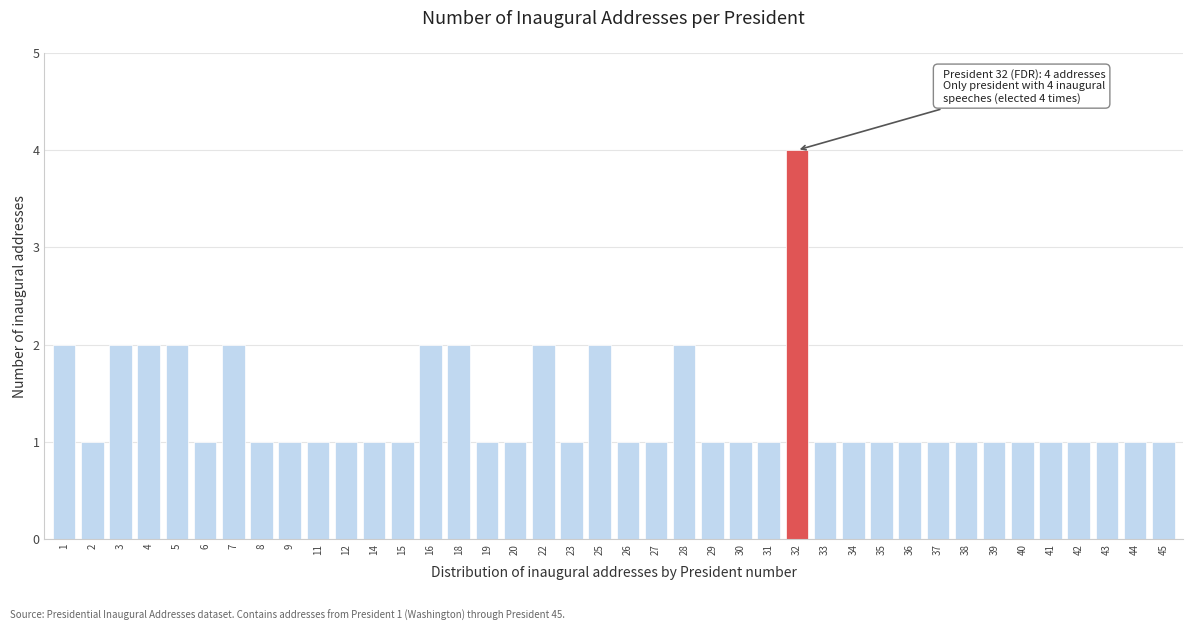

What is the difference between the maximum and minimum values?

3